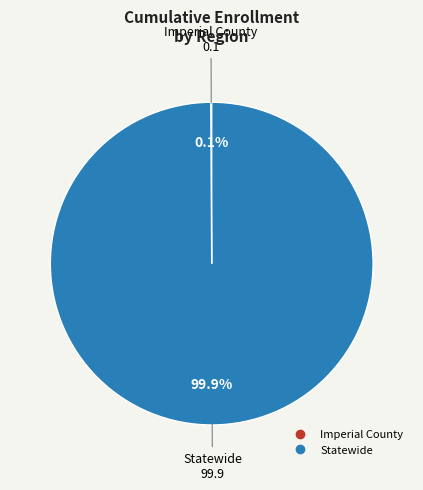

How much of the chart is everything except Statewide?

0.1%